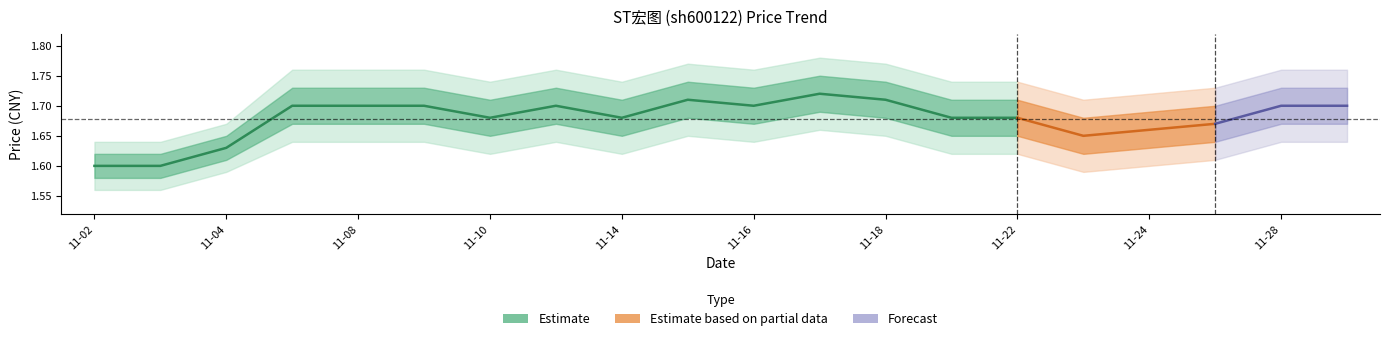

True or false: t_change and price intersect in this chart.

False